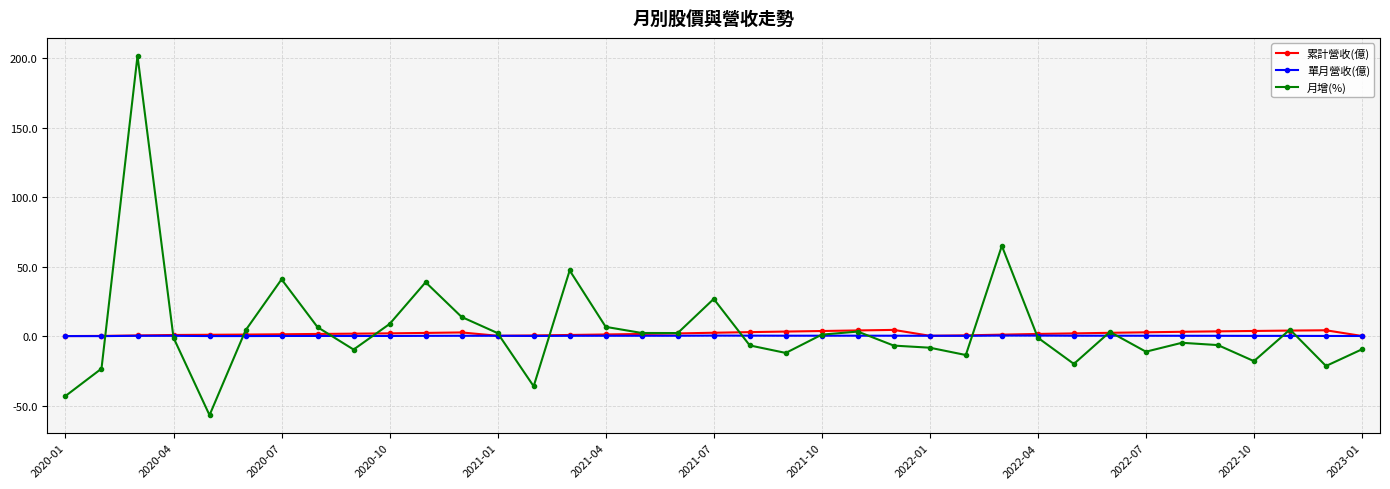

Count the number of categories in the chart.

37